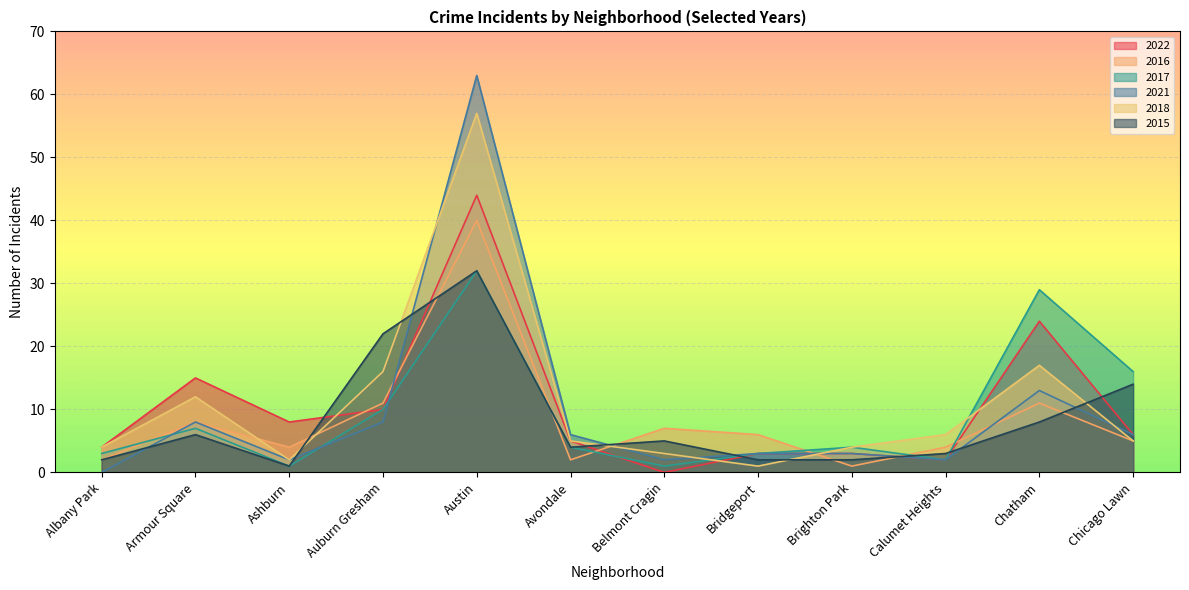

At which label does 2021 reach its peak?

Austin